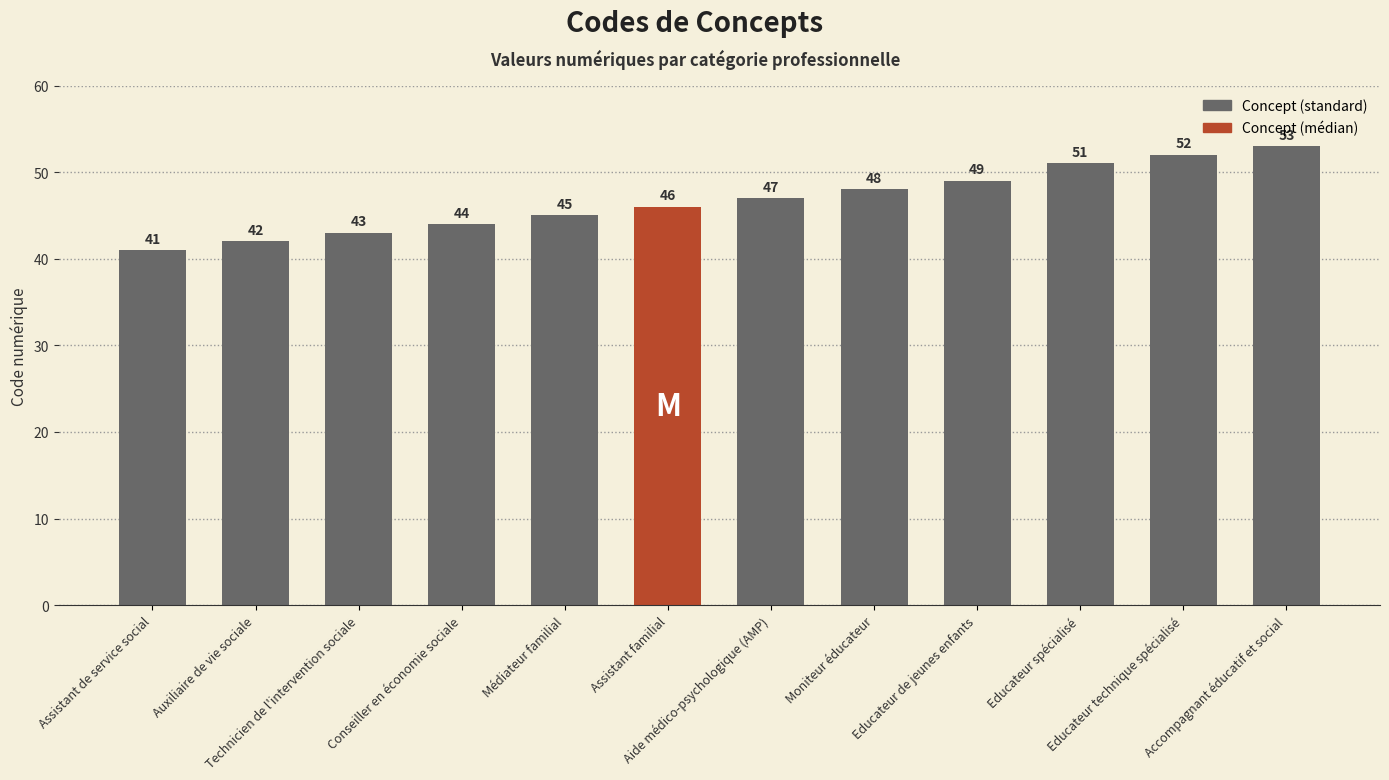

What is the difference between the second highest and second lowest values?

10